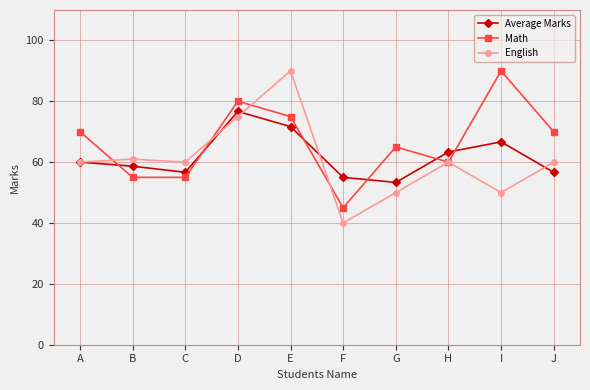

Reading right to left, list all the values displayed in this chart.

Average Marks: 56.7	66.7	63.3	53.3	55.0	71.7	76.7	56.7	58.7	60.0
Math: 70.0	90.0	60.0	65.0	45.0	75.0	80.0	55.0	55.0	70.0
English: 60.0	50.0	60.0	50.0	40.0	90.0	75.0	60.0	61.0	60.0